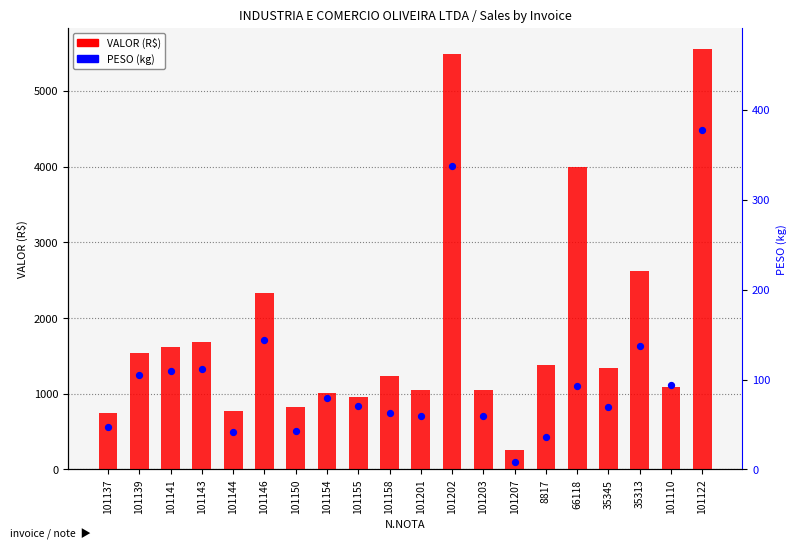

Which series contains the highest Y value?

VALOR (R$)